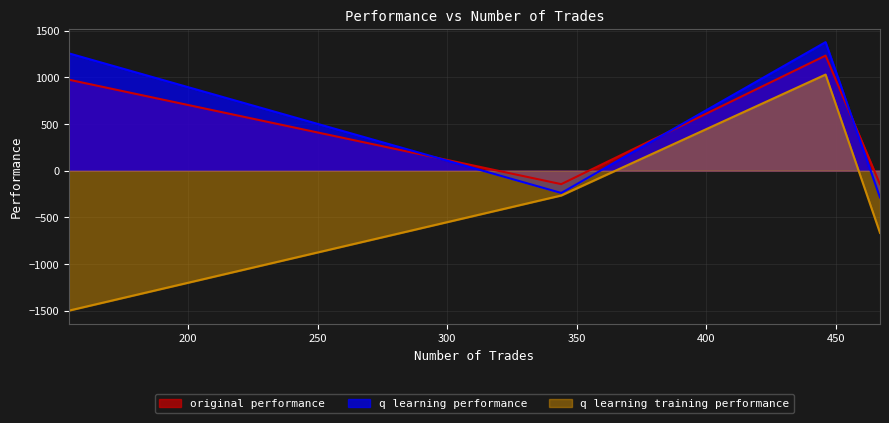

What is the maximum value shown in the chart?

1377.4